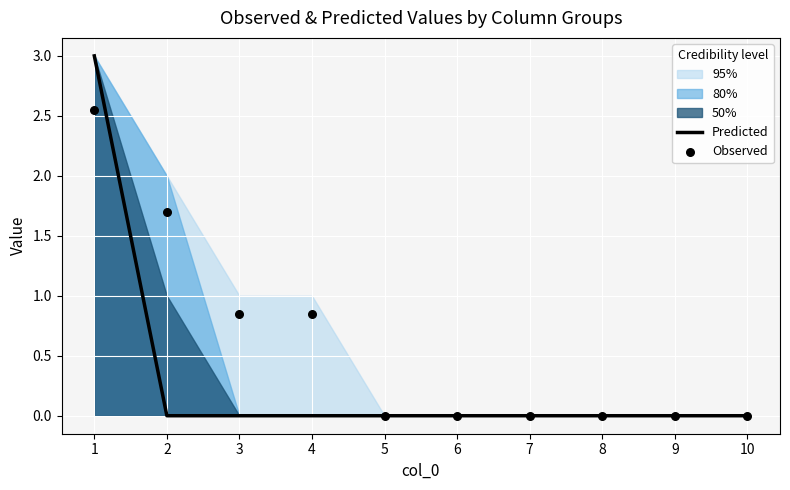

Which series reaches the maximum Y coordinate?

Predicted